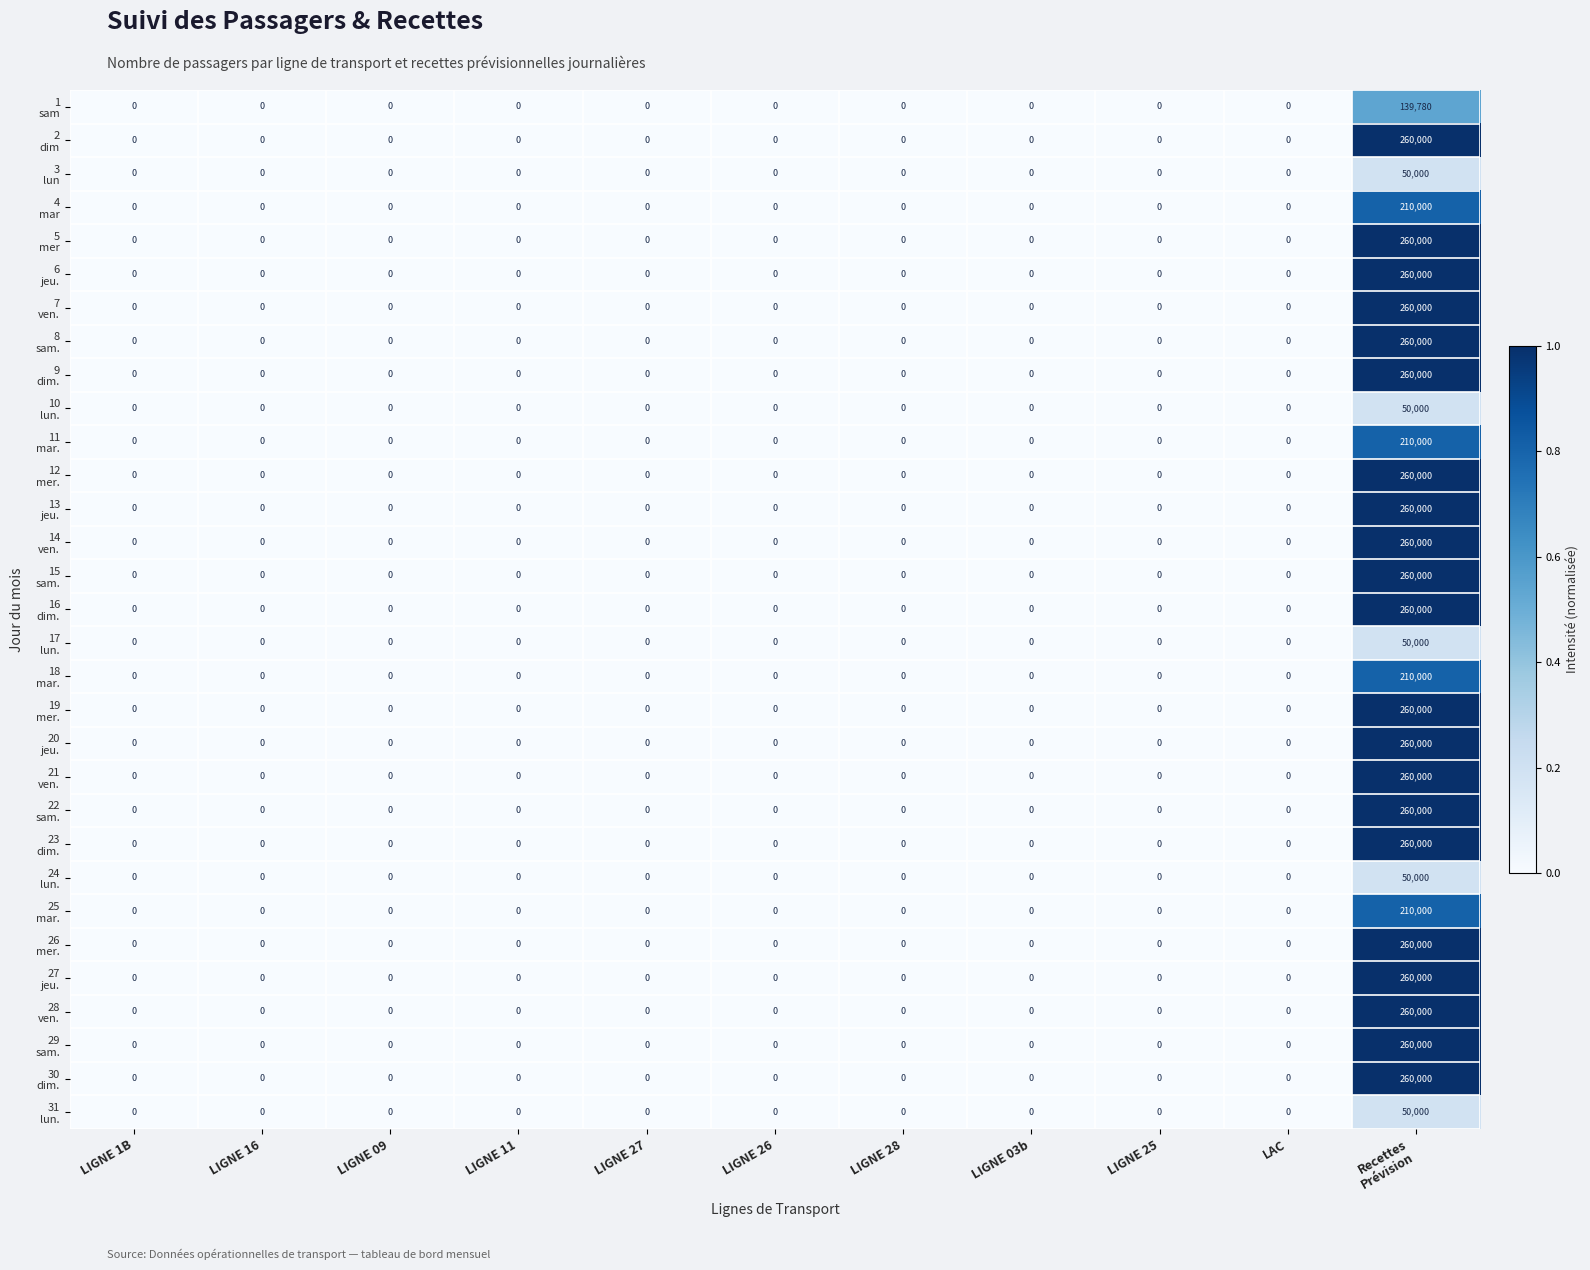

Which label corresponds to the largest value in the chart?

Recettes
Prévision